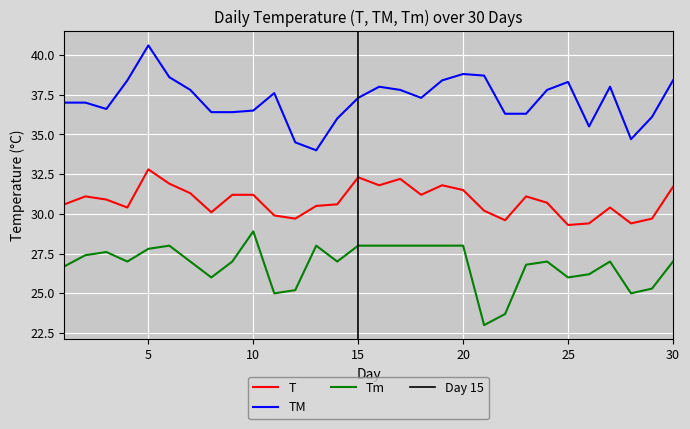

Reading left to right, extract all data points from this chart.

T: 30.6	31.1	30.9	30.4	32.8	31.9	31.3	30.1	31.2	31.2	29.9	29.7	30.5	30.6	32.3	31.8	32.2	31.2	31.8	31.5	30.2	29.6	31.1	30.7	29.3	29.4	30.4	29.4	29.7	31.7
TM: 37.0	37.0	36.6	38.4	40.6	38.6	37.8	36.4	36.4	36.5	37.6	34.5	34.0	36.0	37.3	38.0	37.8	37.3	38.4	38.8	38.7	36.3	36.3	37.8	38.3	35.5	38.0	34.7	36.1	38.4
Tm: 26.7	27.4	27.6	27.0	27.8	28.0	27.0	26.0	27.0	28.9	25.0	25.2	28.0	27.0	28.0	28.0	28.0	28.0	28.0	28.0	23.0	23.7	26.8	27.0	26.0	26.2	27.0	25.0	25.3	27.0